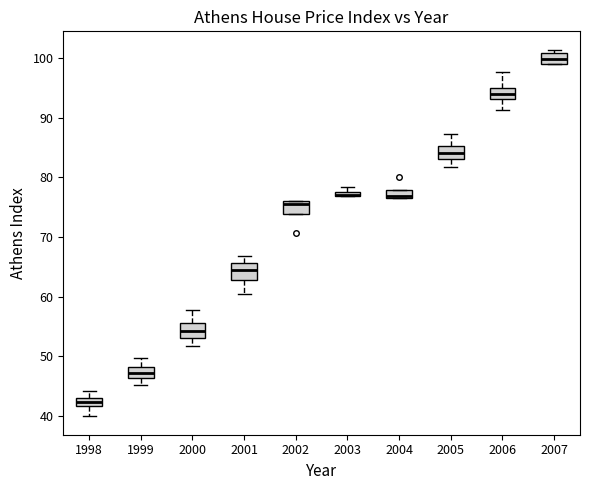

Where does the lower whisker of the box at x = 2006 end on the y-axis? The values are not printed on the chart, so give them approximately, as read against the axis.

91